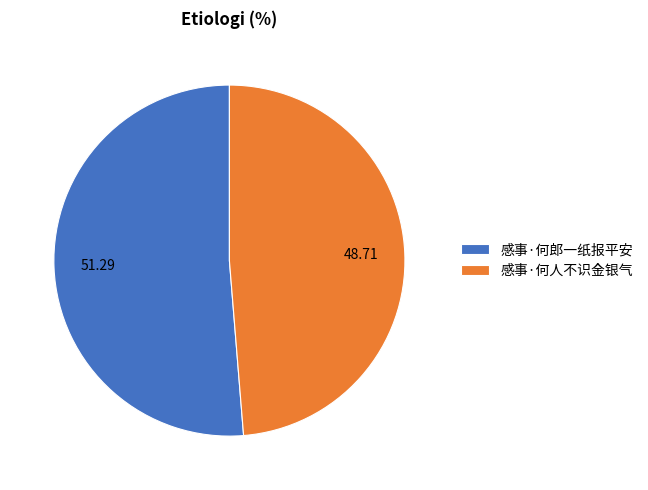

Count the number of slices in the pie.

2